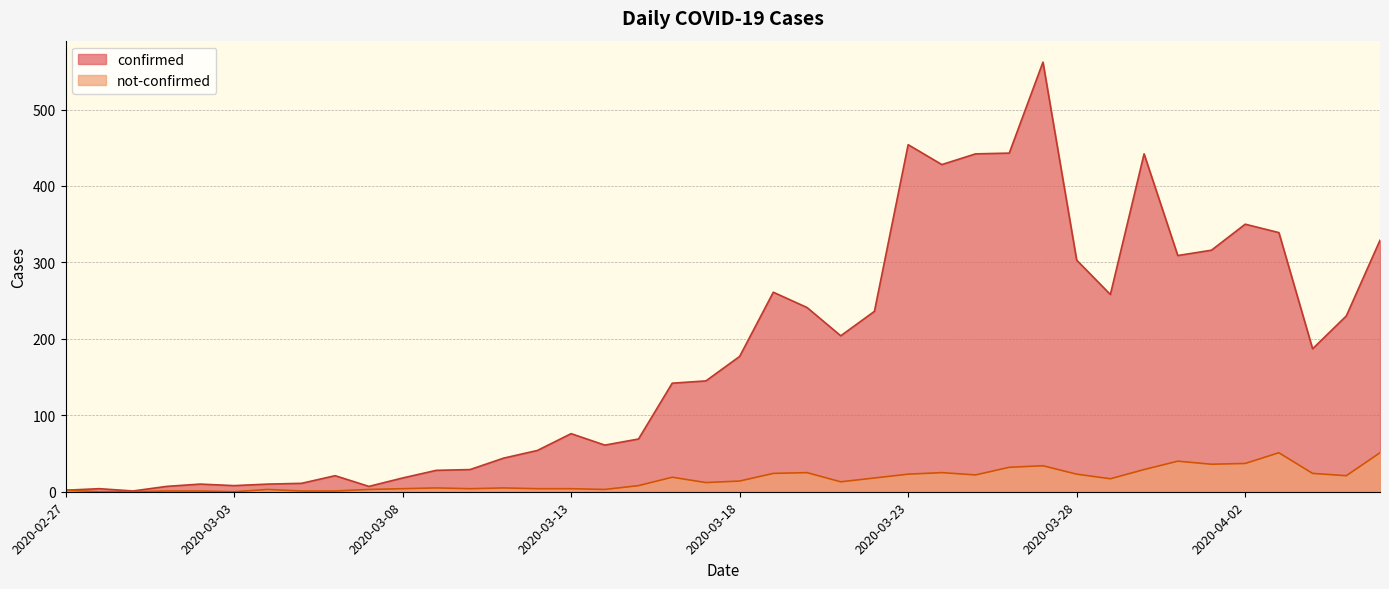

Does the chart display data point markers on the line(s)?

No